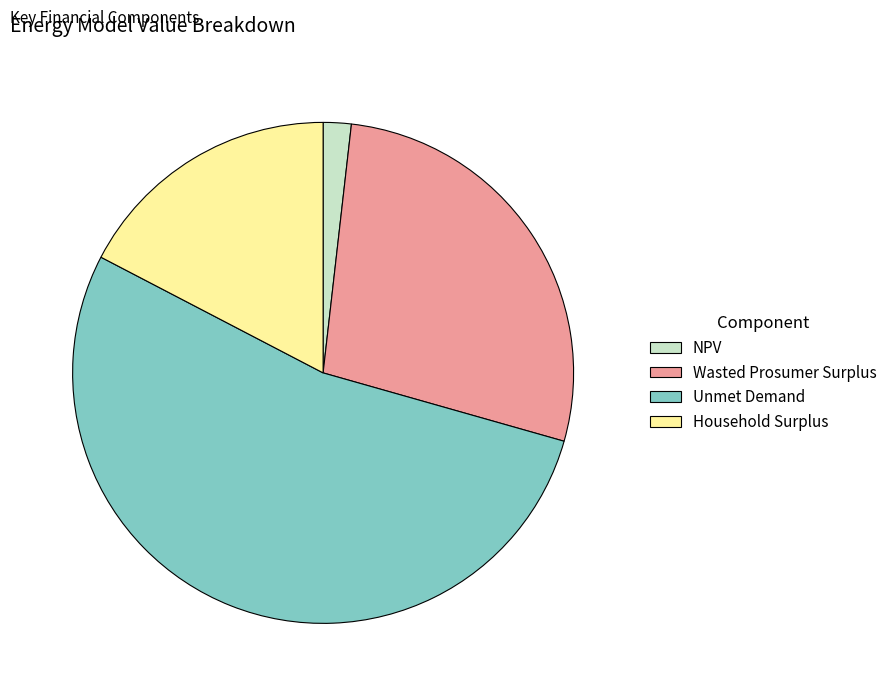

The Unmet Demand slice represents 48% of the pie. True or false?

False